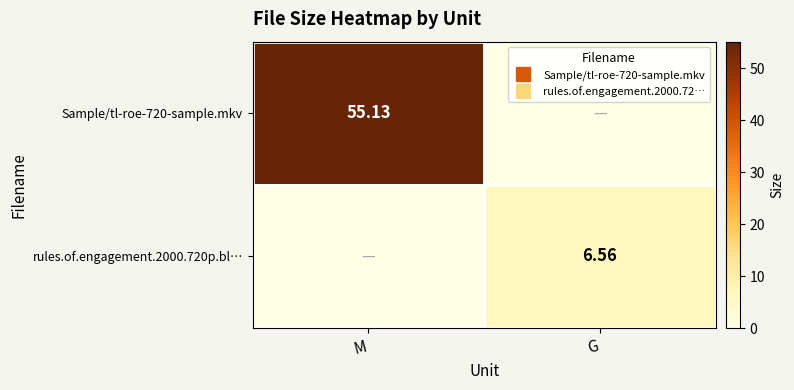

Rank the series by their average value, from highest to lowest.

Sample/tl-roe-720-sample.mkv, rules.of.engagement.2000.720p.bl…